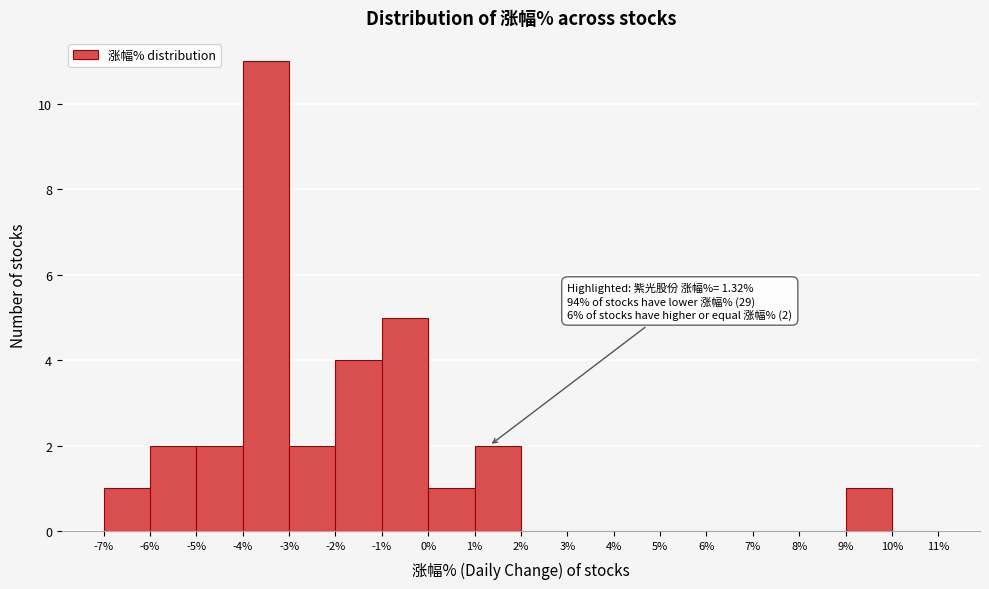

Over which range of the x-axis is the bar tallest?

-4% to -3%